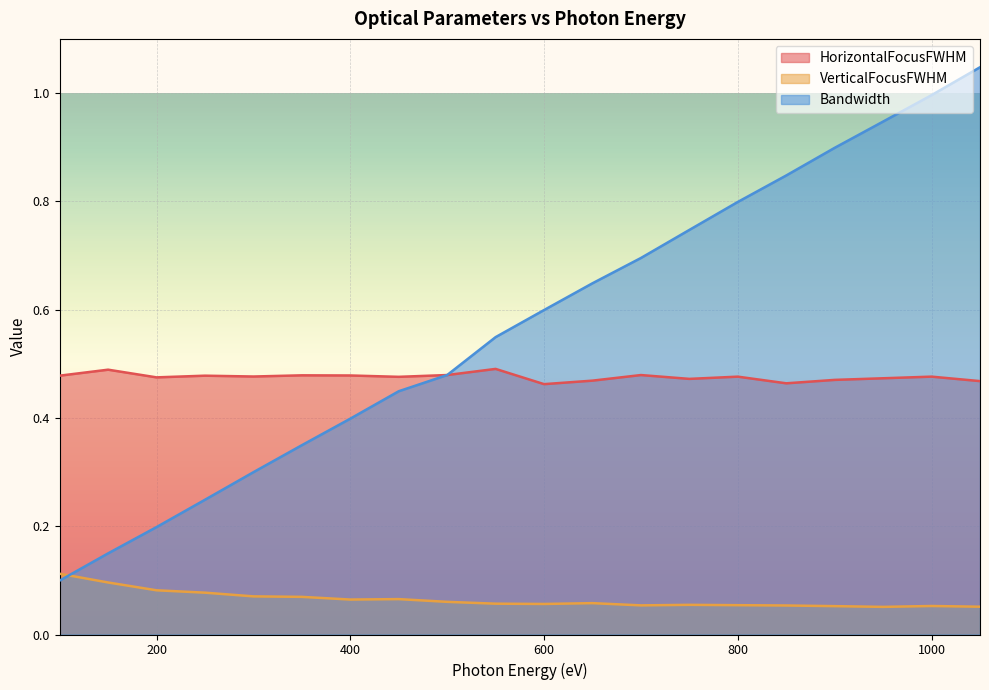

Is it true that Bandwidth equals 0.6 at 450?

False